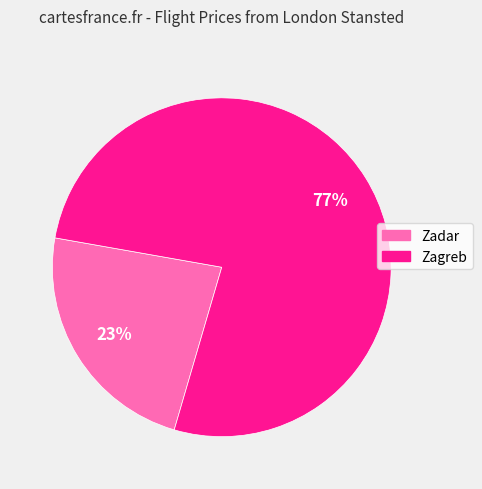

Is the sum of Zagreb and Zadar greater than half?

Yes